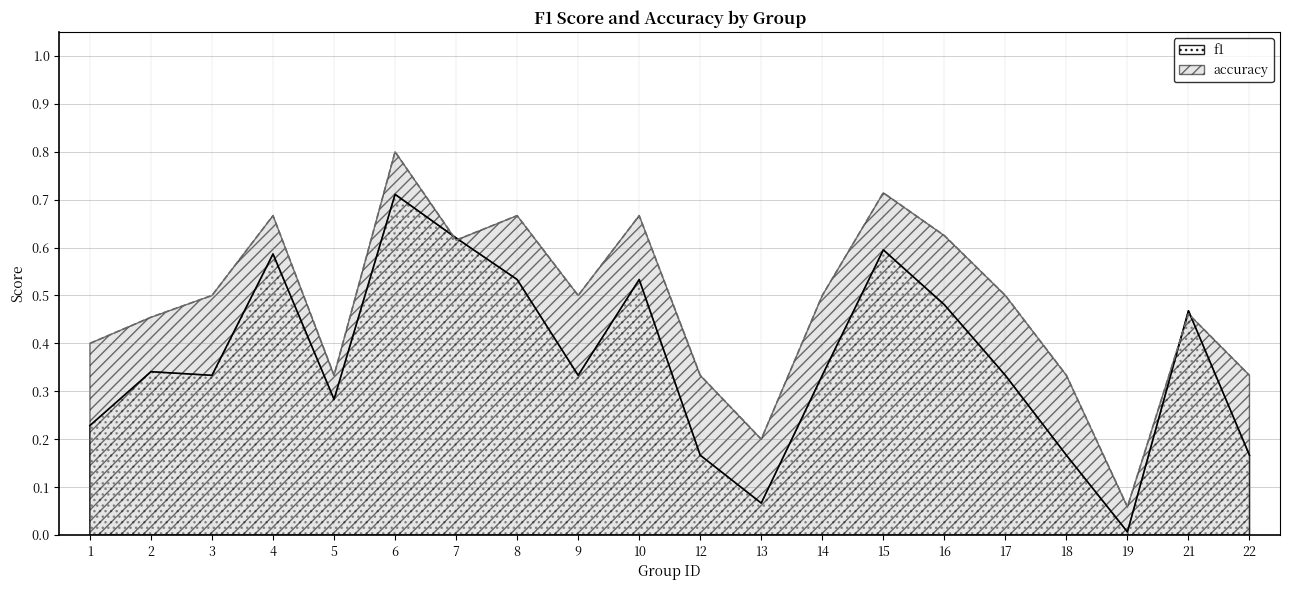

How many categories are shown in the chart?

20